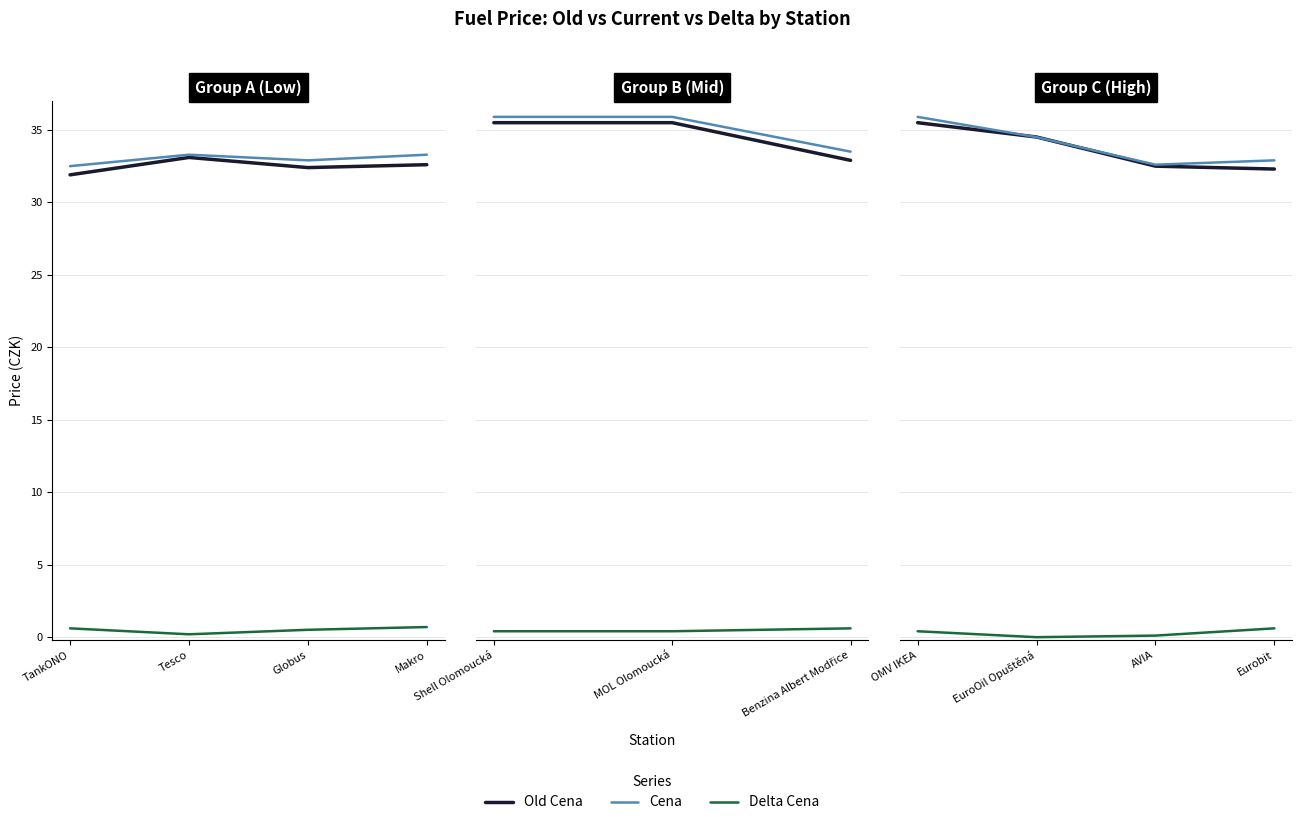

What is the average value of the Delta Cena series?

0.3